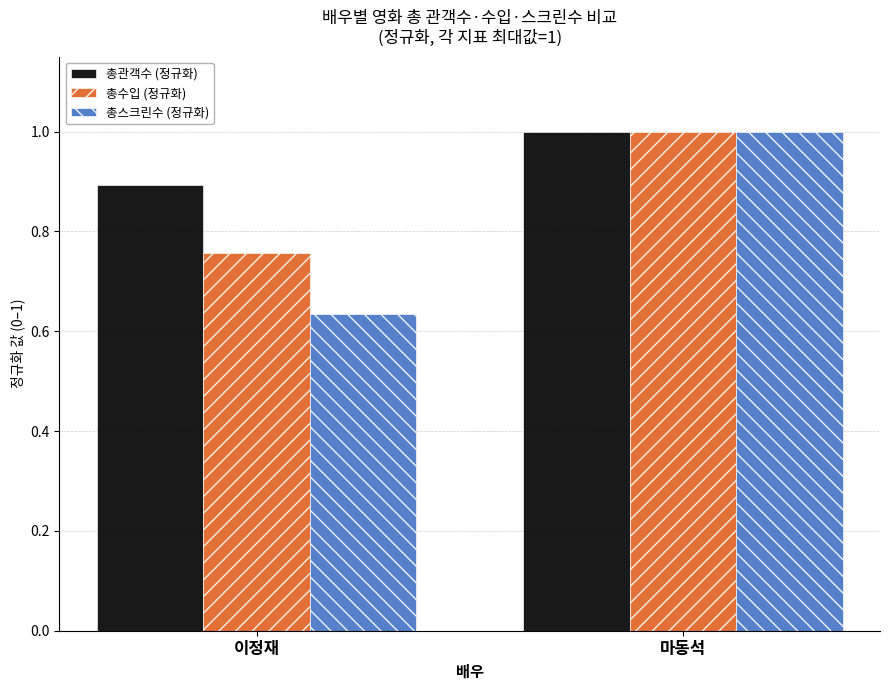

The value of 총수입 (정규화) at 마동석 is 1.4. True or false?

False